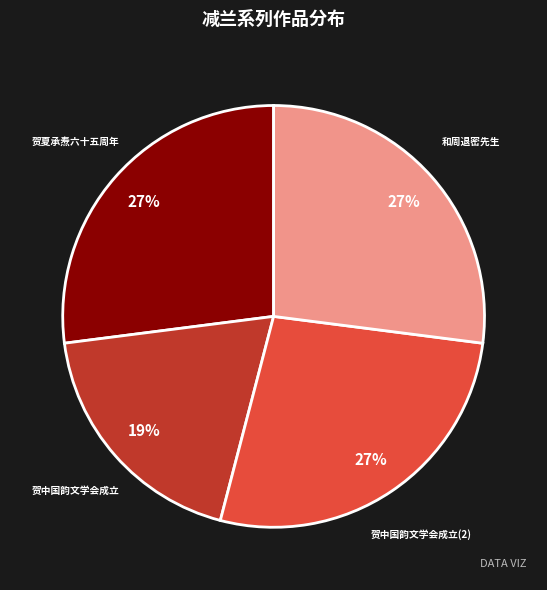

To the nearest percent, what portion does 贺夏承焘六十五周年 represent?

27%